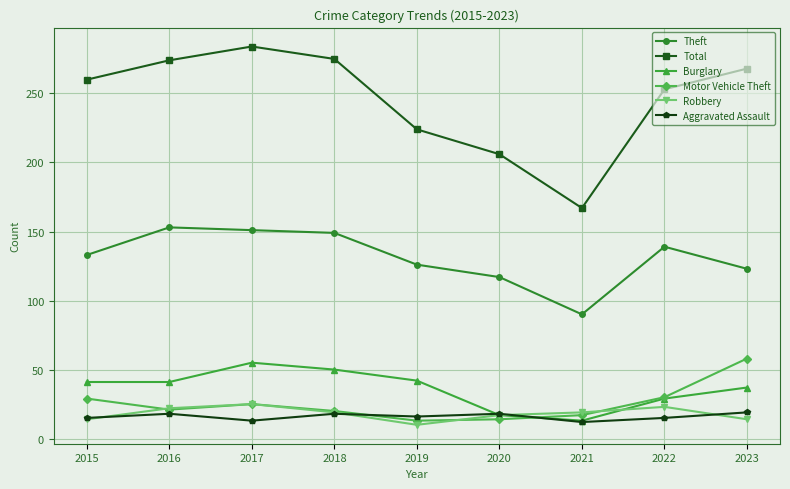

Which series changed the most between 2016 and 2020?

Total